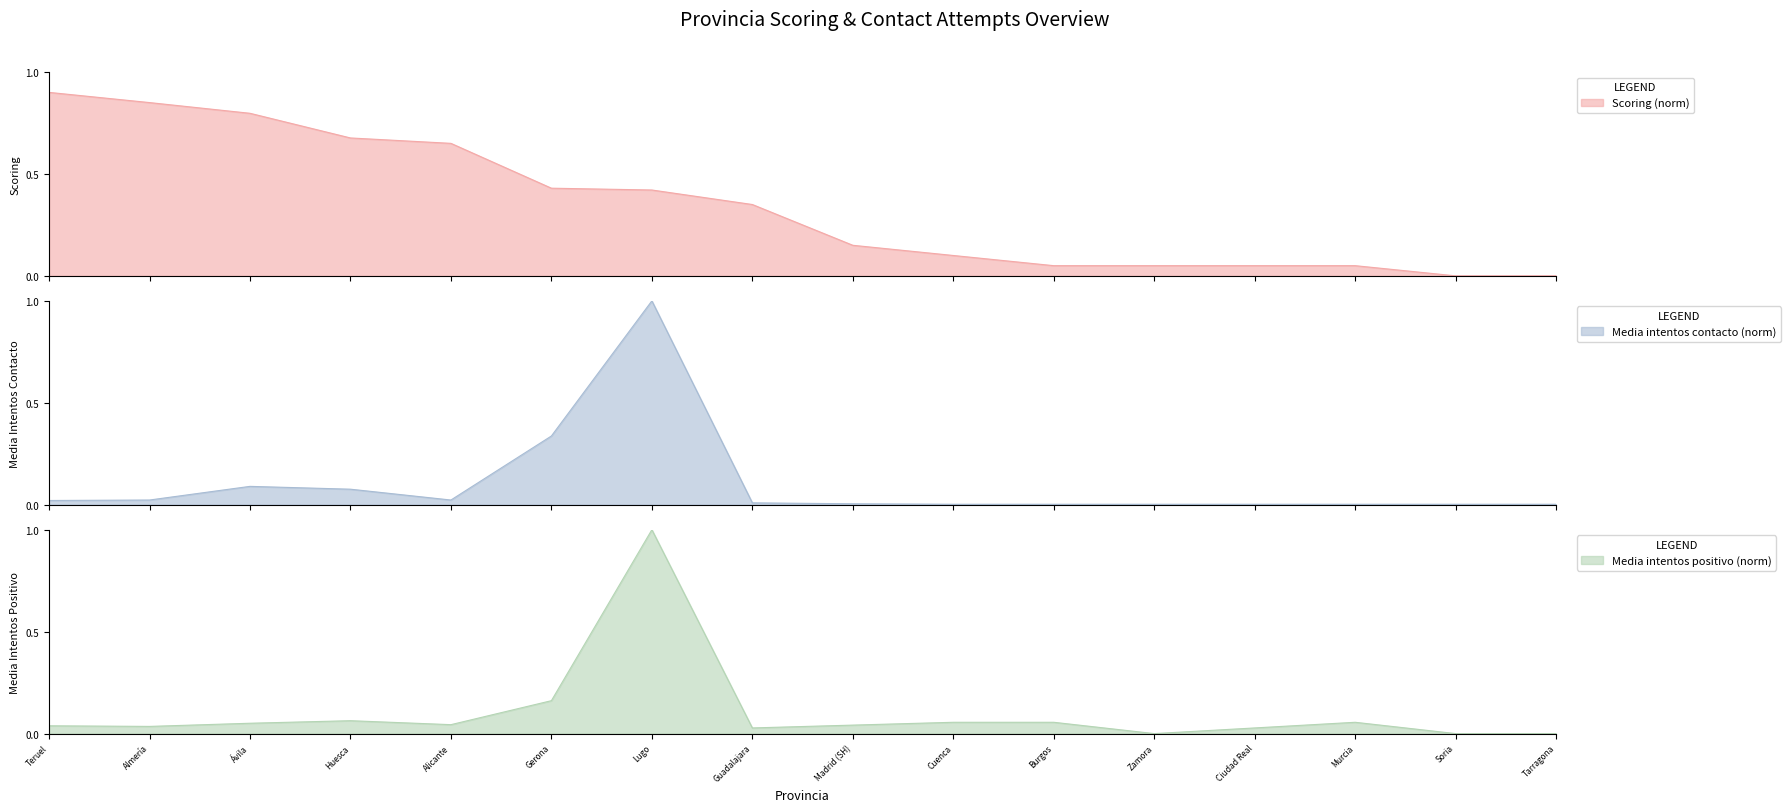

At Cuenca, list the series in order from smallest to largest.

media_intentos_para_contacto, media_intentos_para_contacto_positivo, scoring